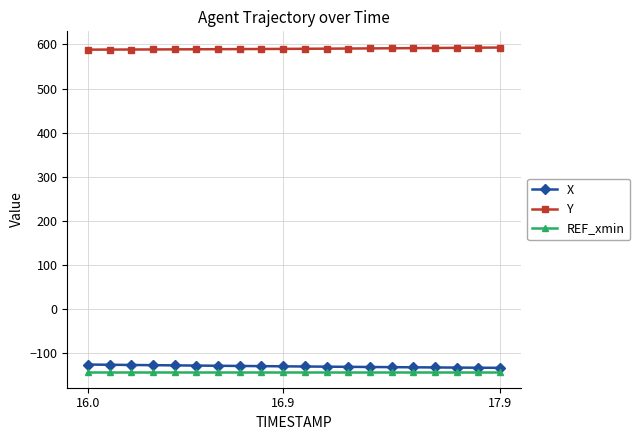

True or false: X and REF_xmin intersect in this chart.

False